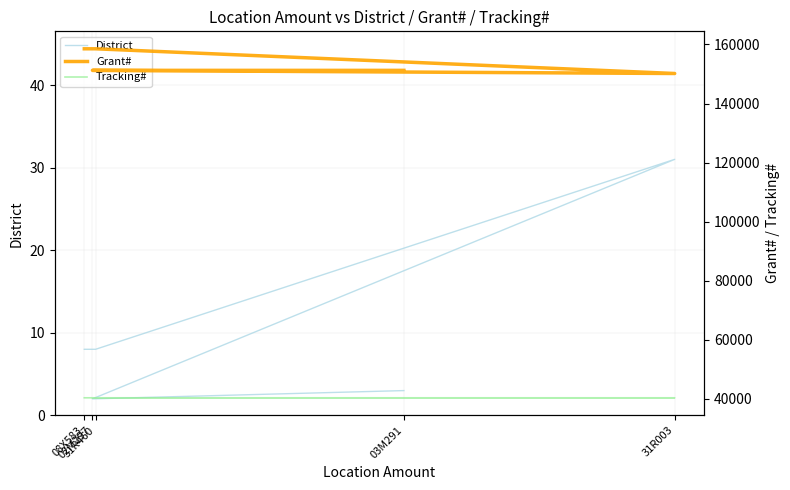

How many Tracking# values are between 40363 and 40375?

4